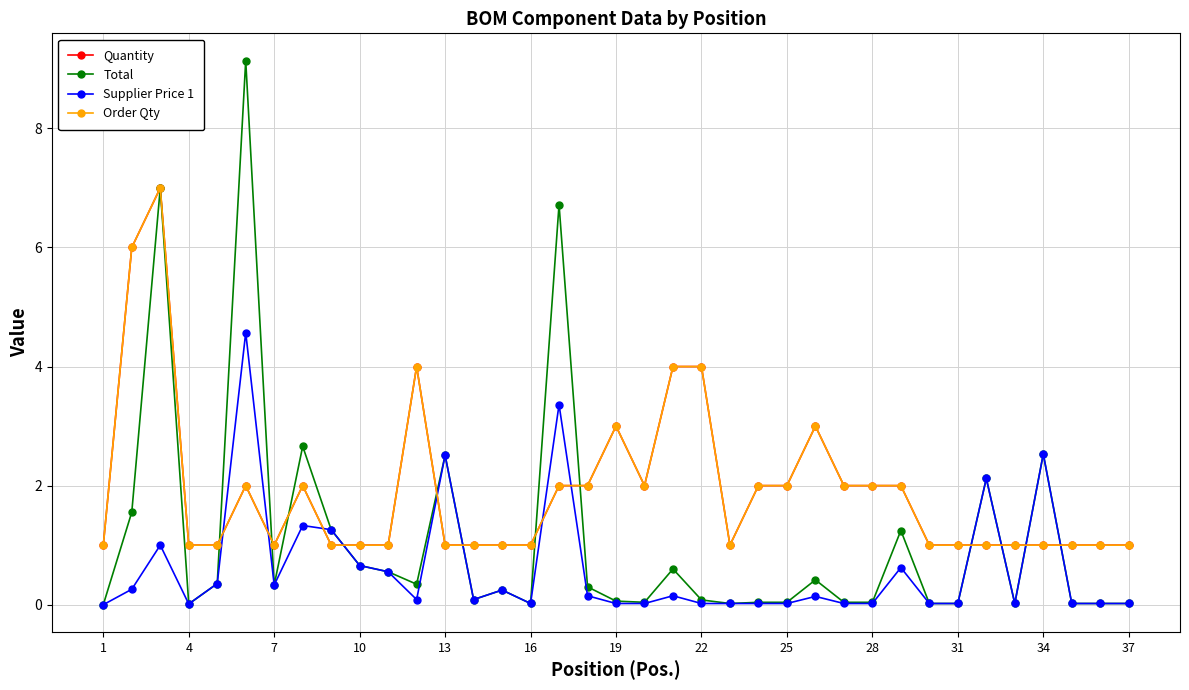

True or false: Total has more than 1 interior local peaks.

True